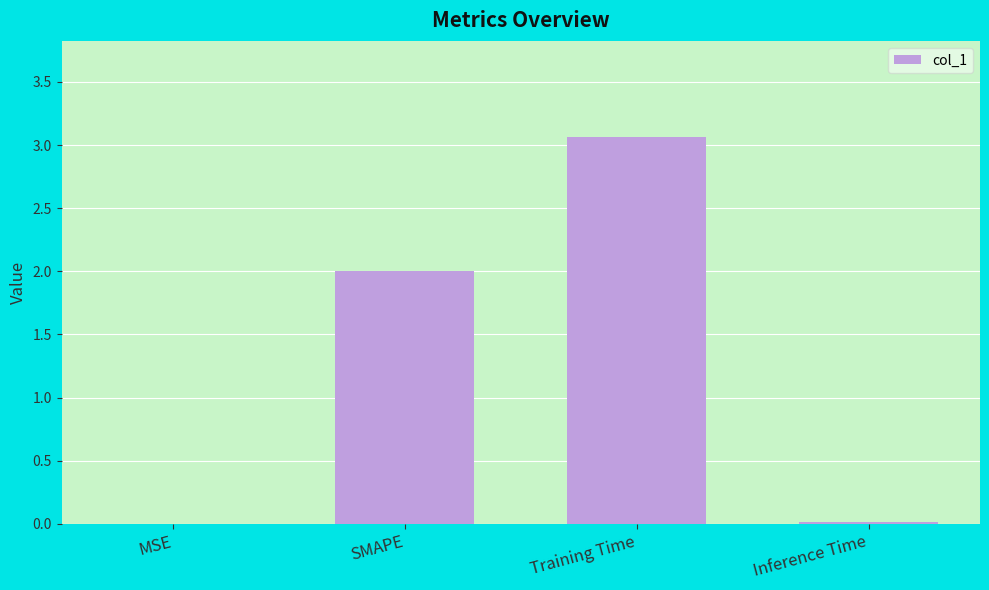

What is the sum of all values?

5.1